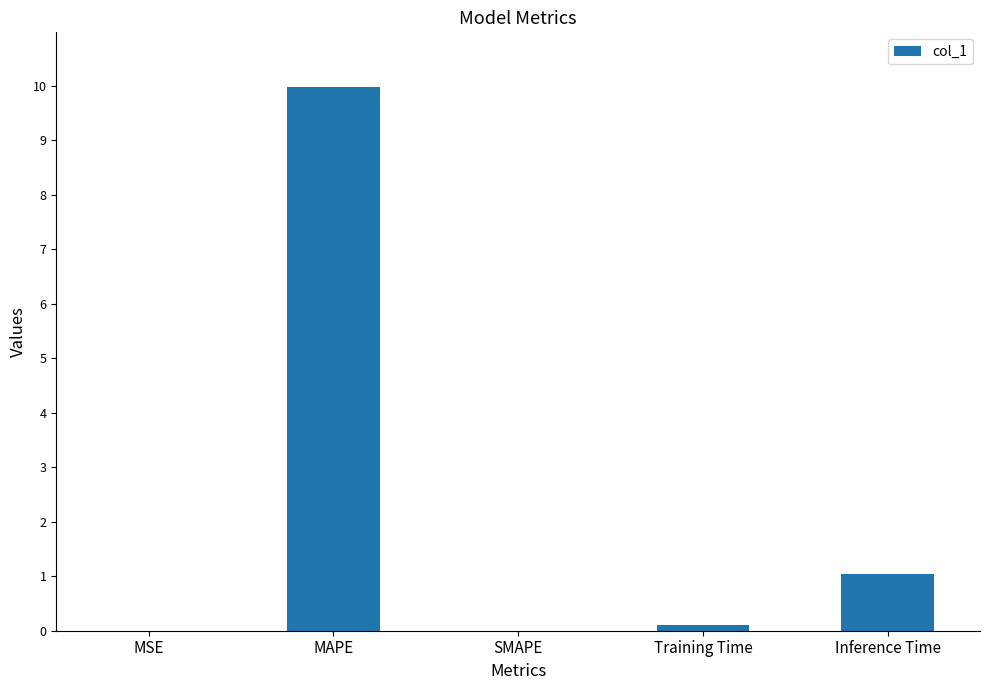

What is the change in value from MSE to Training Time?

+0.1